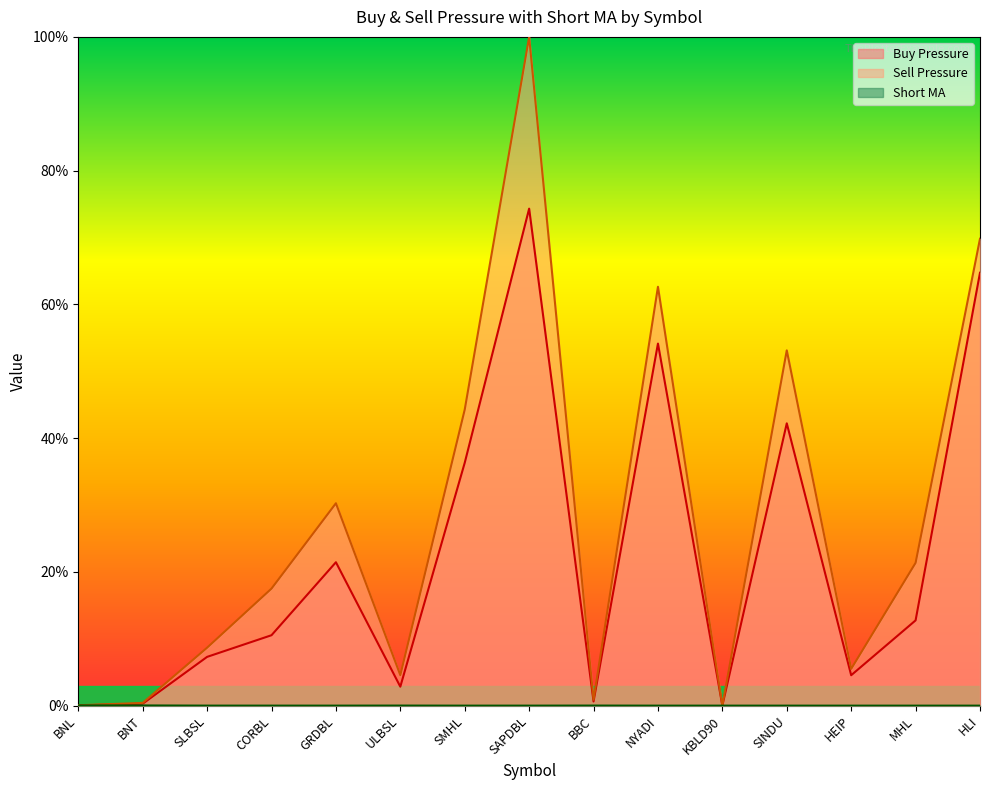

What is the label of the 14th point from the right?

BNT